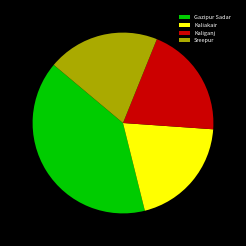

Approximately how many times larger is the value at Sreepur compared to Gazipur Sadar?

0.5